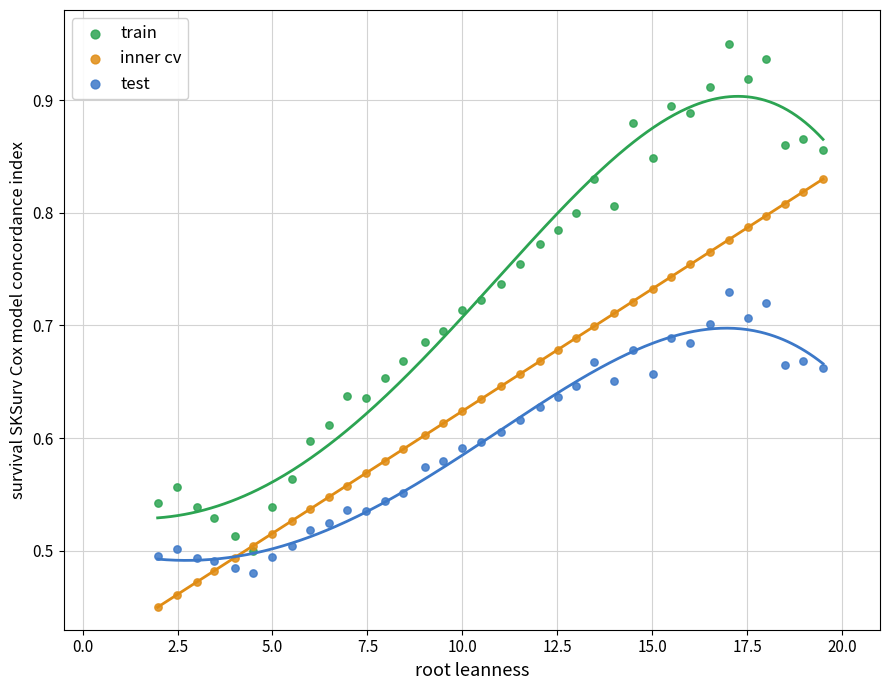

What are all the series names shown in the legend?

train, inner cv, test